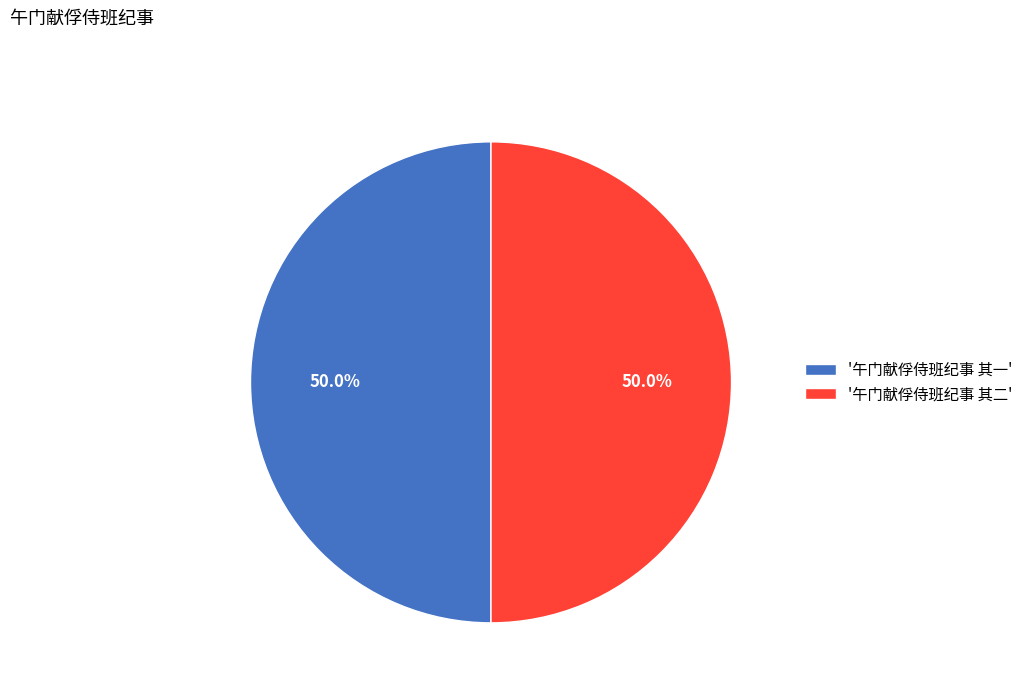

Is the sum of '午门献俘侍班纪事 其一' and '午门献俘侍班纪事 其二' greater than half?

Yes